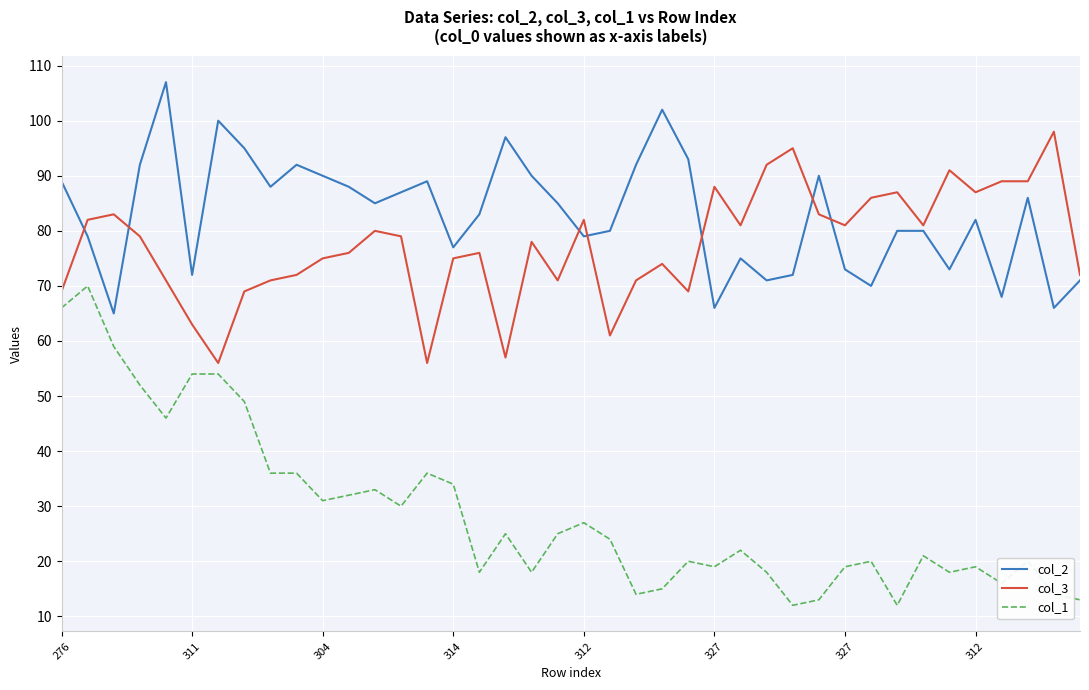

List the series in order of their peak value, lowest first.

col_1, col_3, col_2